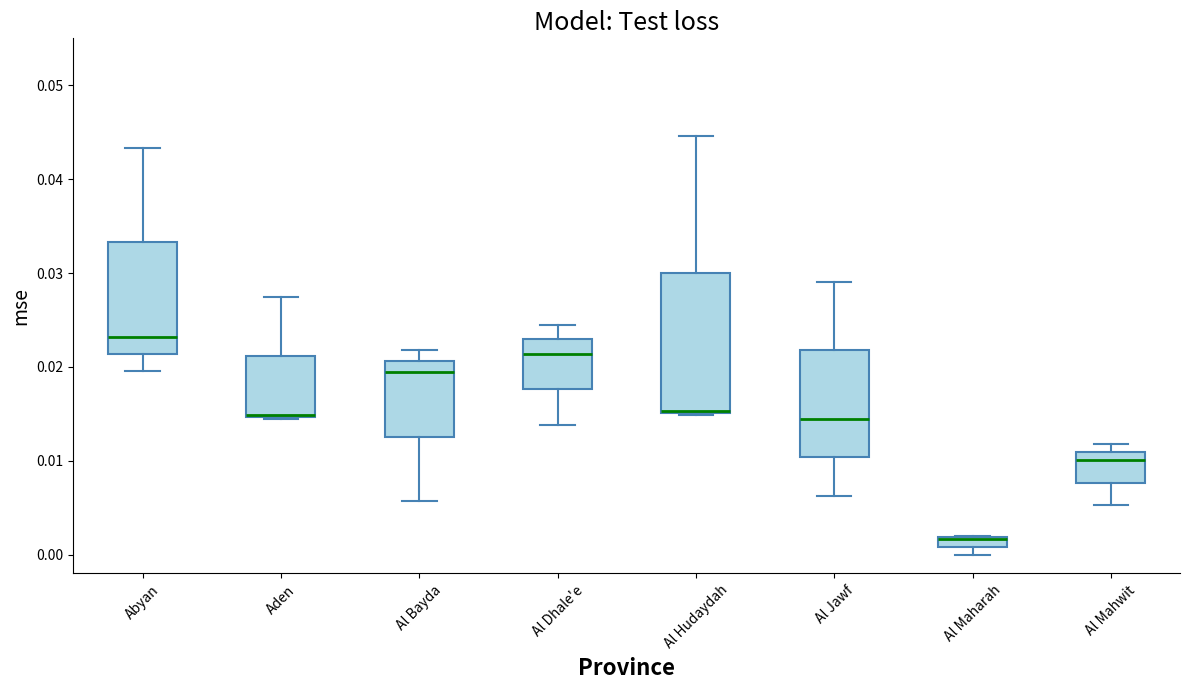

Which box is the tallest, from its lower edge to its upper edge?

Al Hudaydah